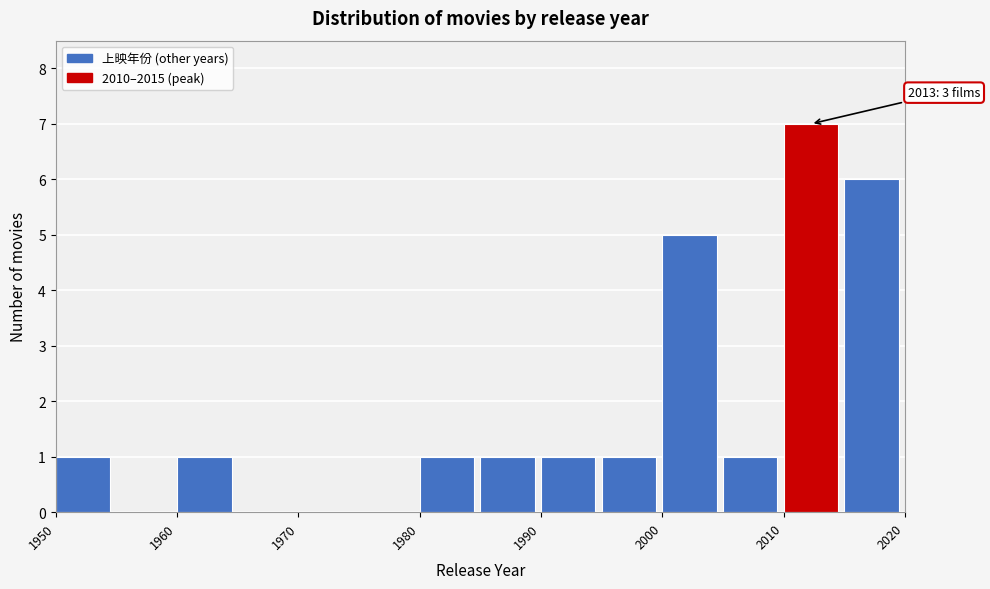

Which range on the x-axis has the tallest bar?

2010 to 2015